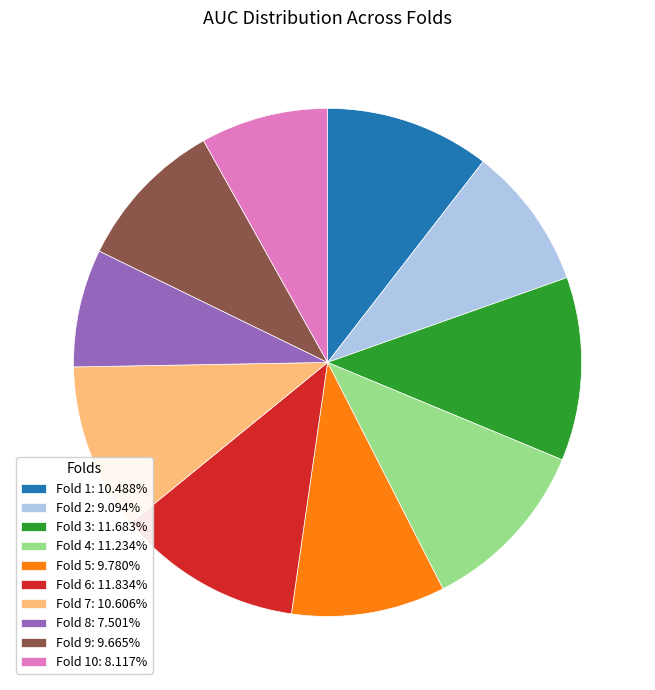

Is the sum of Fold 5: 9.780% and Fold 10: 8.117% greater than half?

No